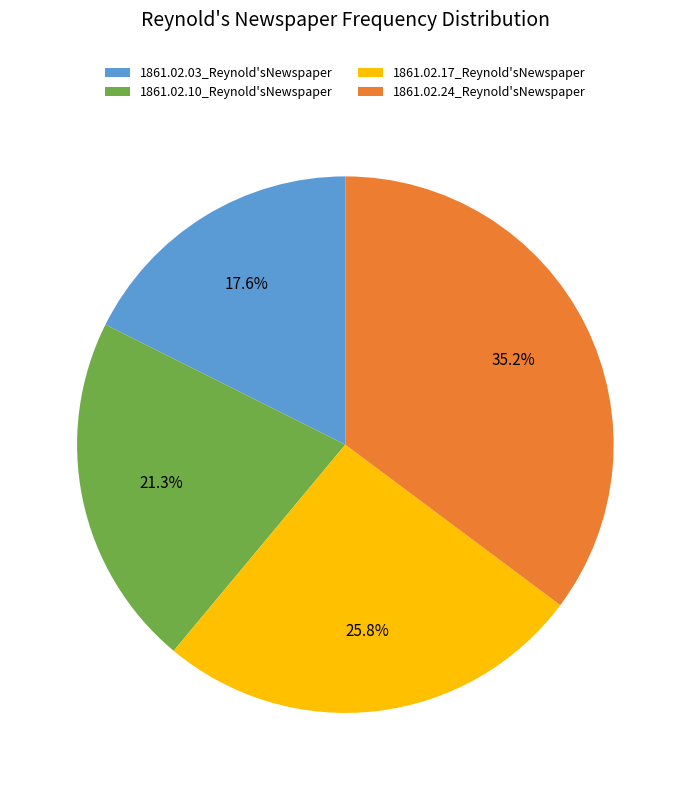

Rank the categories by value from lowest to highest.

1861.02.03_Reynold'sNewspaper, 1861.02.10_Reynold'sNewspaper, 1861.02.17_Reynold'sNewspaper, 1861.02.24_Reynold'sNewspaper